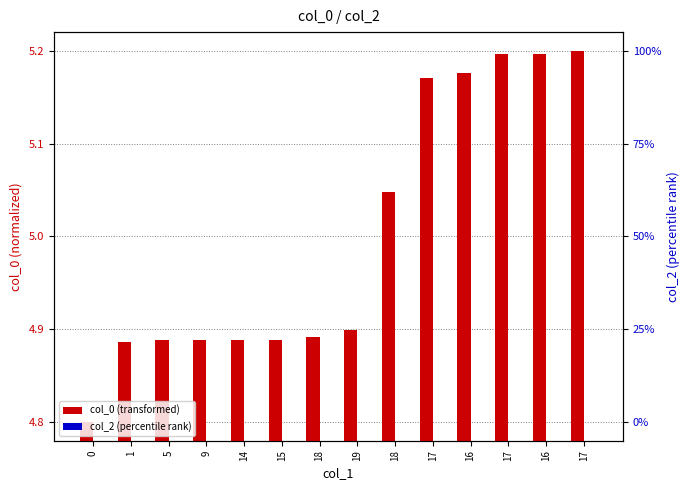

Read the col_0 (transformed) value at 18.

5.0